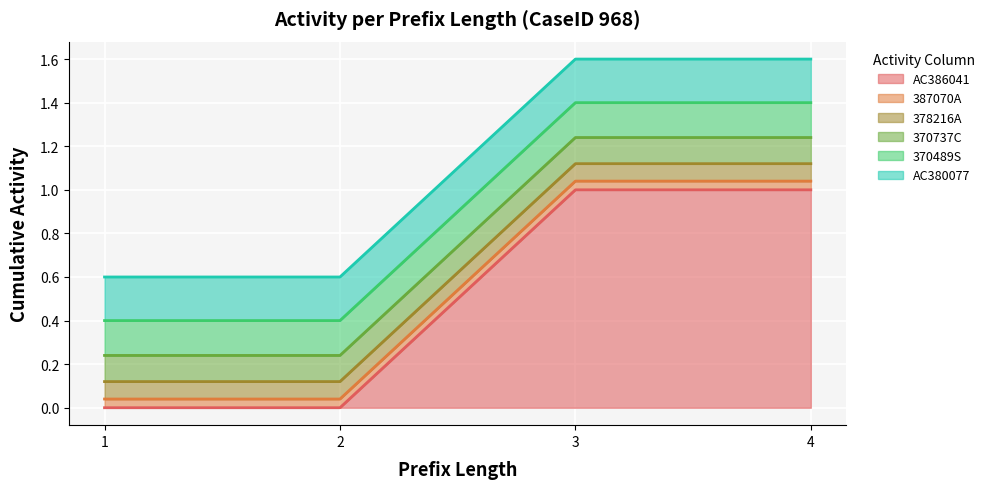

True or false: 370737C and AC380077 intersect in this chart.

False